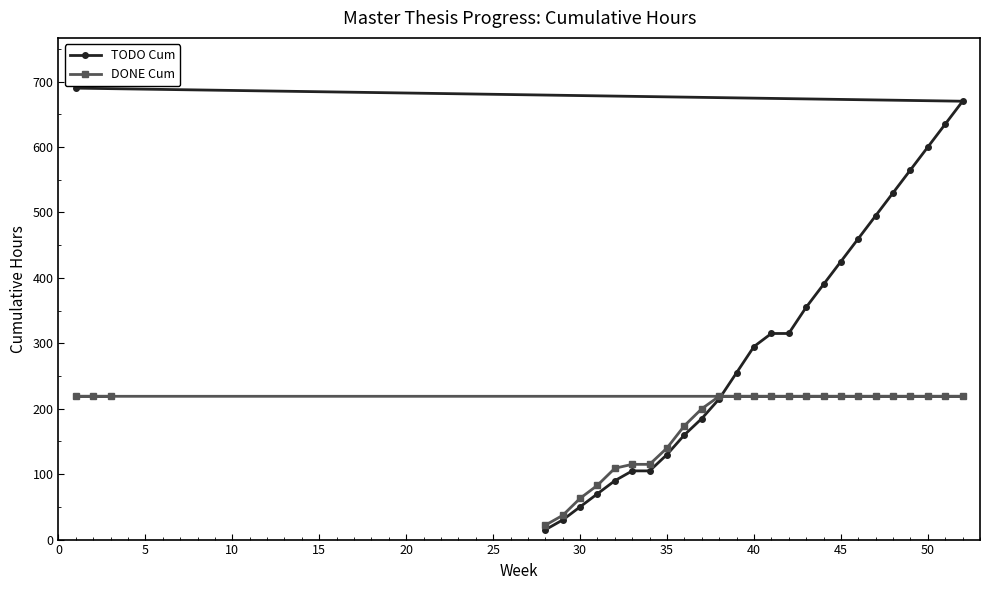

True or false: DONE Cum has a value of 219 at 45.

True